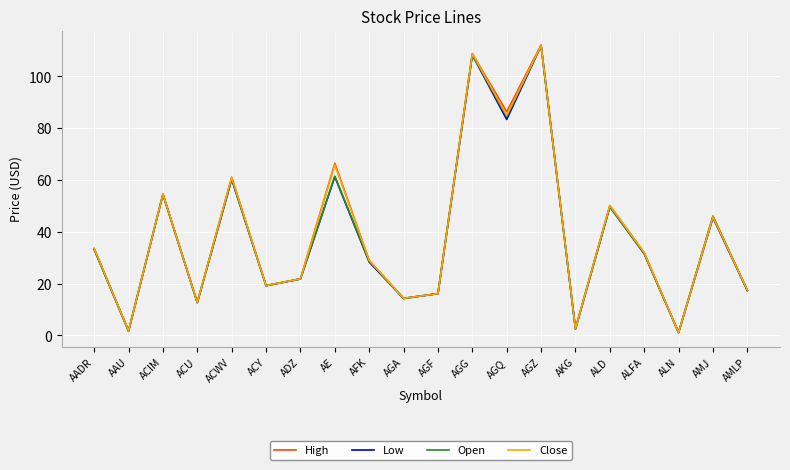

What is the spread (max minus min) of values at AADR?

0.3